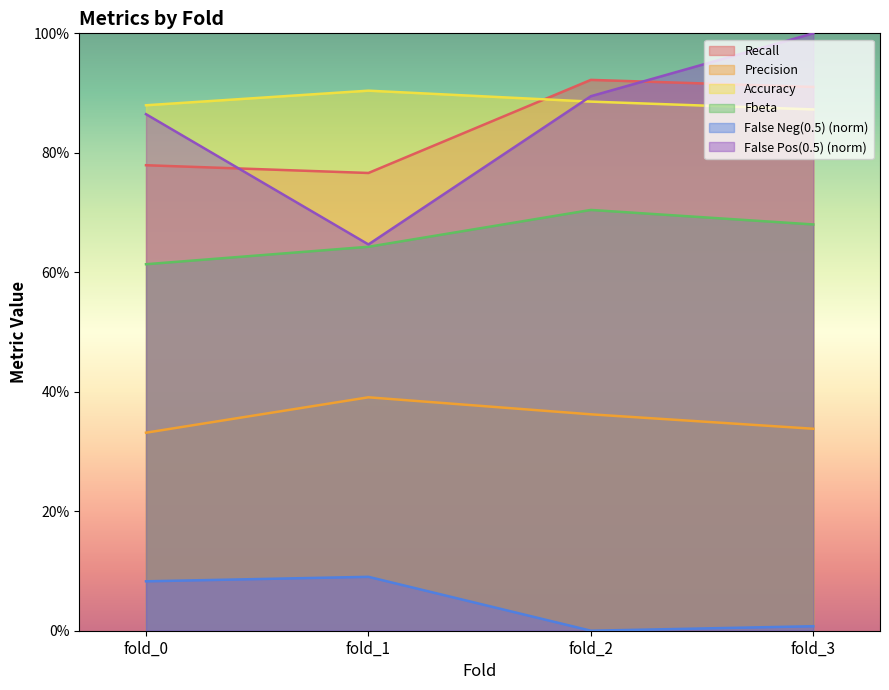

Which label corresponds to the smallest value in the chart?

fold_2